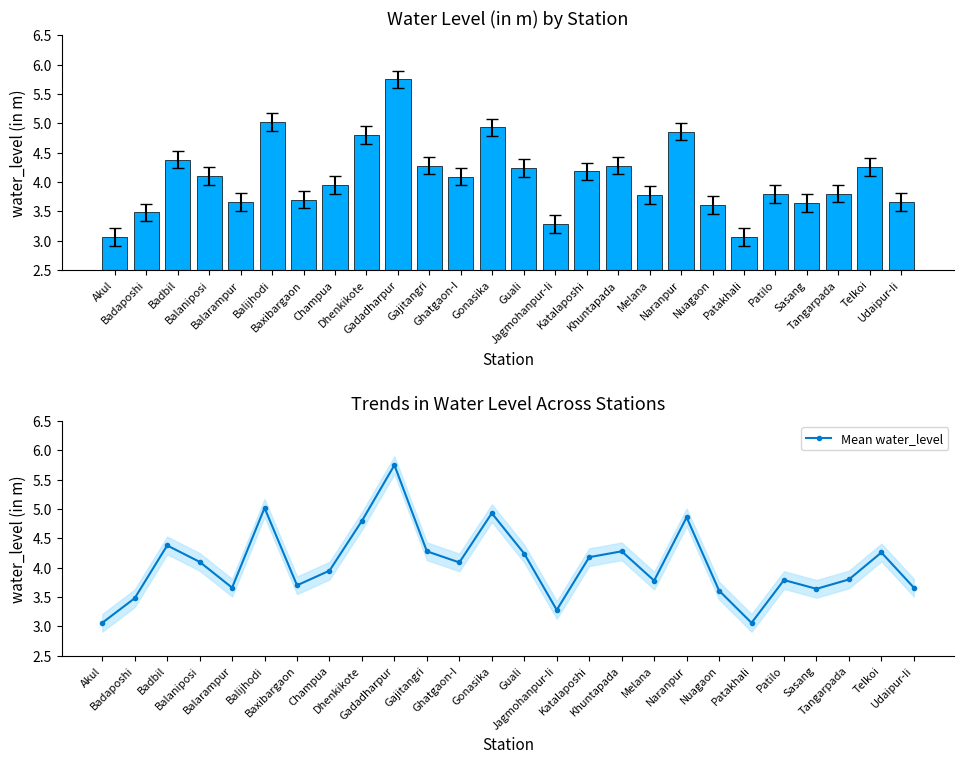

Reading right to left, transcribe all the data shown in this chart.

water_level (in m): Udaipur-Ii=3.7	Telkoi=4.3	Tangarpada=3.8	Sasang=3.6	Patilo=3.8	Patakhali=3.1	Nuagaon=3.6	Naranpur=4.9	Melana=3.8	Khuntapada=4.3	Katalaposhi=4.2	Jagmohanpur-Ii=3.3	Guali=4.2	Gonasika=4.9	Ghatgaon-I=4.1	Gajitangri=4.3	Gadadharpur=5.8	Dhenkikote=4.8	Champua=4.0	Baxibargaon=3.7	Balijhodi=5.0	Balarampur=3.7	Balaniposi=4.1	Badbil=4.4	Badaposhi=3.5	Akul=3.1
Mean water_level: Udaipur-Ii=3.7	Telkoi=4.3	Tangarpada=3.8	Sasang=3.6	Patilo=3.8	Patakhali=3.1	Nuagaon=3.6	Naranpur=4.9	Melana=3.8	Khuntapada=4.3	Katalaposhi=4.2	Jagmohanpur-Ii=3.3	Guali=4.2	Gonasika=4.9	Ghatgaon-I=4.1	Gajitangri=4.3	Gadadharpur=5.8	Dhenkikote=4.8	Champua=4.0	Baxibargaon=3.7	Balijhodi=5.0	Balarampur=3.7	Balaniposi=4.1	Badbil=4.4	Badaposhi=3.5	Akul=3.1